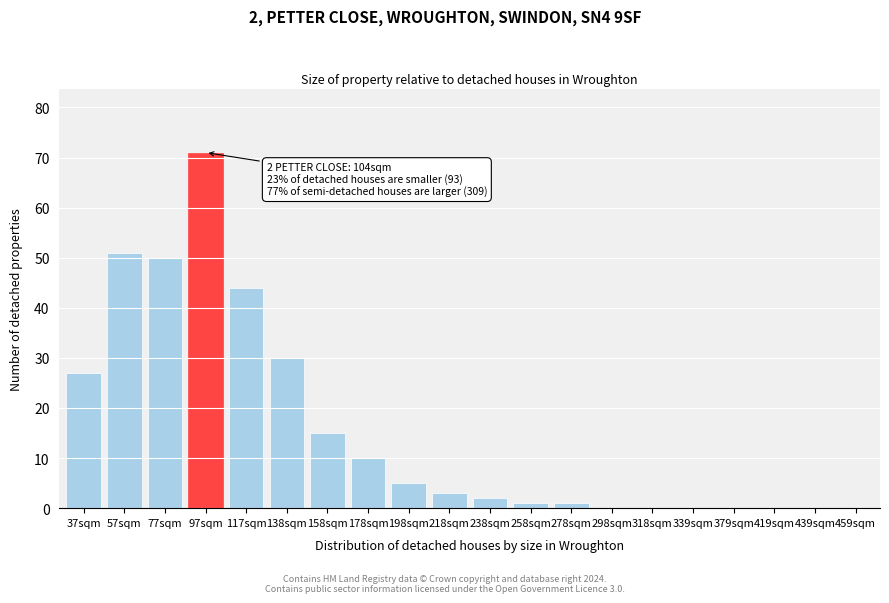

Reading right to left, list all the values displayed in this chart.

459sqm=0	439sqm=0	419sqm=0	379sqm=0	339sqm=0	318sqm=0	298sqm=0	278sqm=1	258sqm=1	238sqm=2	218sqm=3	198sqm=5	178sqm=10	158sqm=15	138sqm=30	117sqm=44	97sqm=71	77sqm=50	57sqm=51	37sqm=27